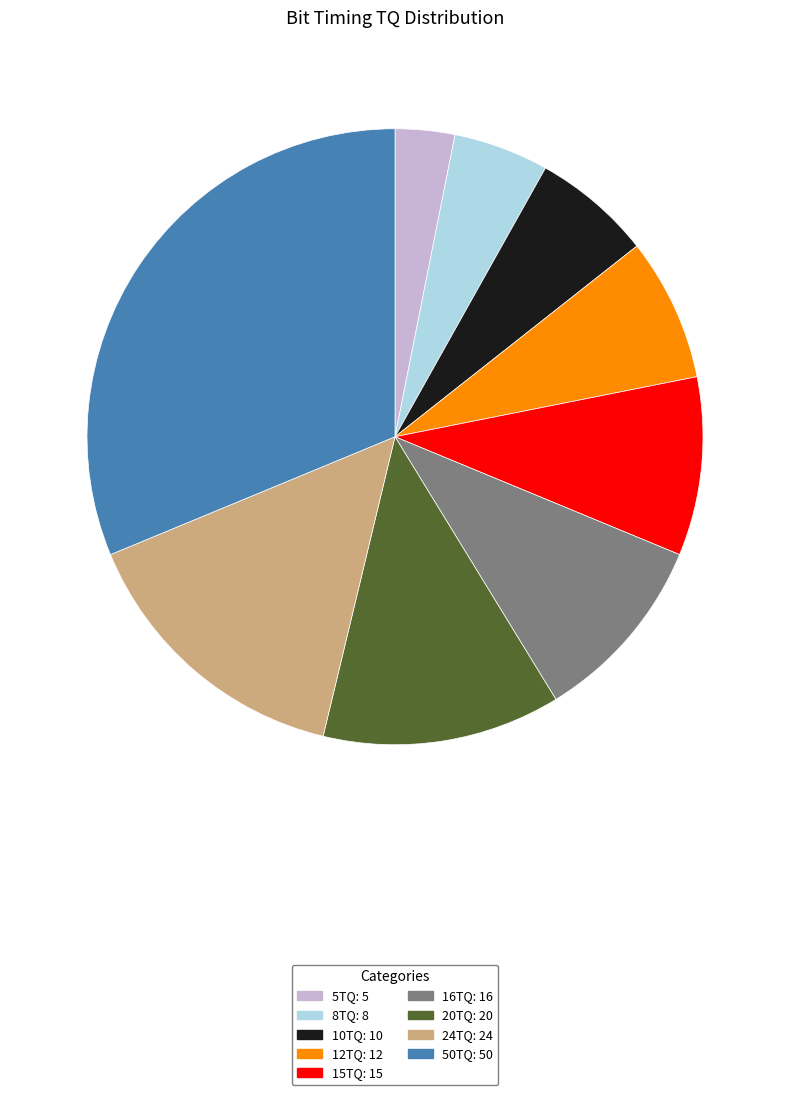

Does 12TQ represent more than half of the total?

No